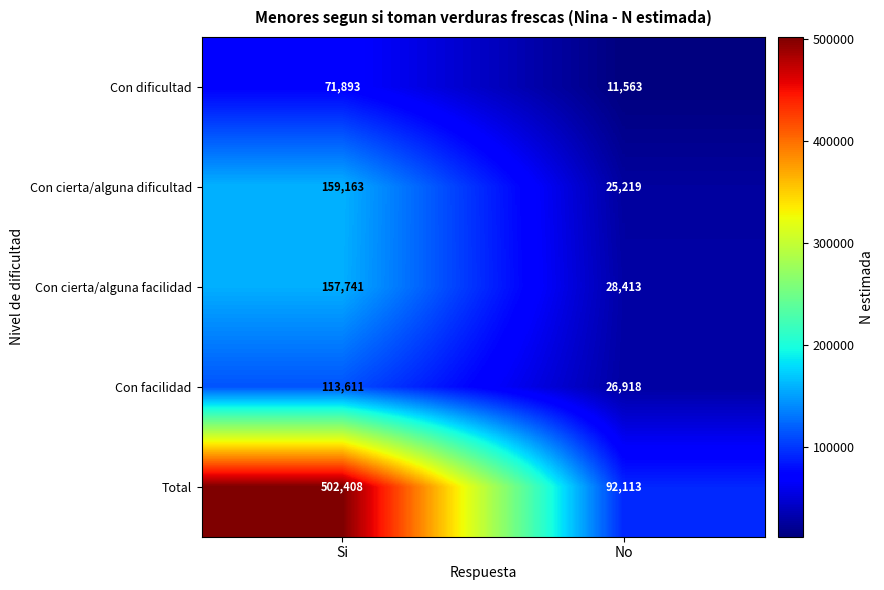

Which category has the highest value in the Con facilidad series?

Si